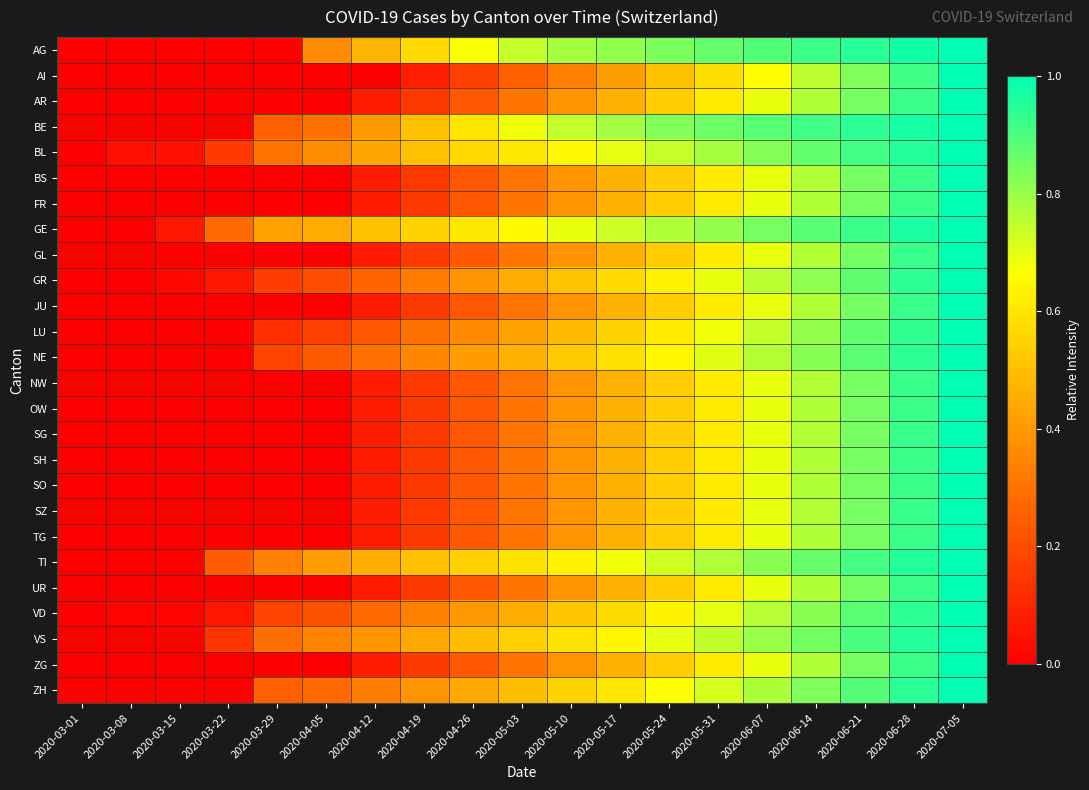

What is the difference between the highest and lowest values at 2020-06-14?

0.2